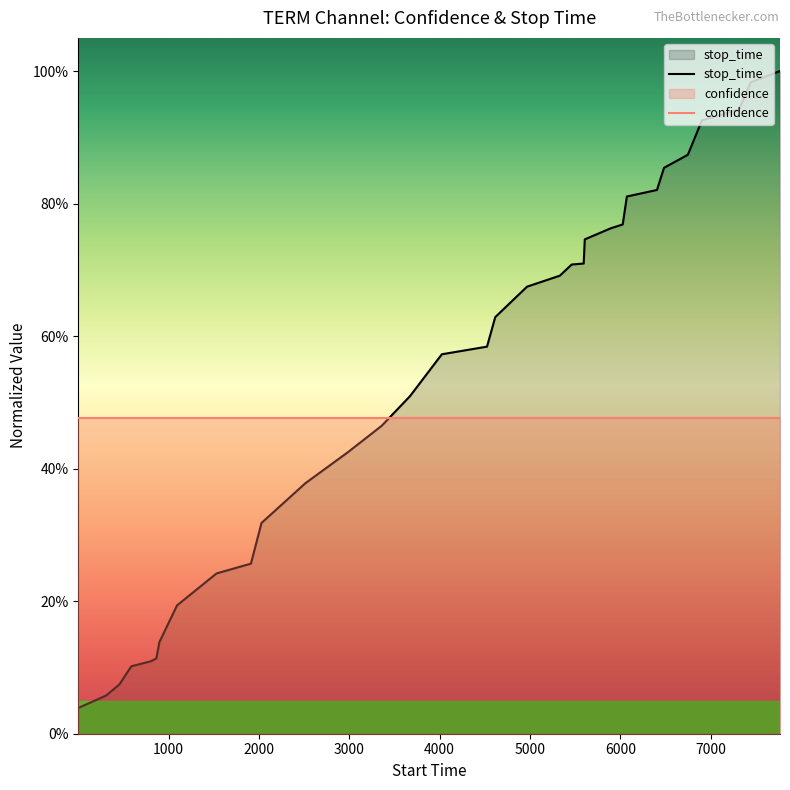

How many series are shown in this chart?

2